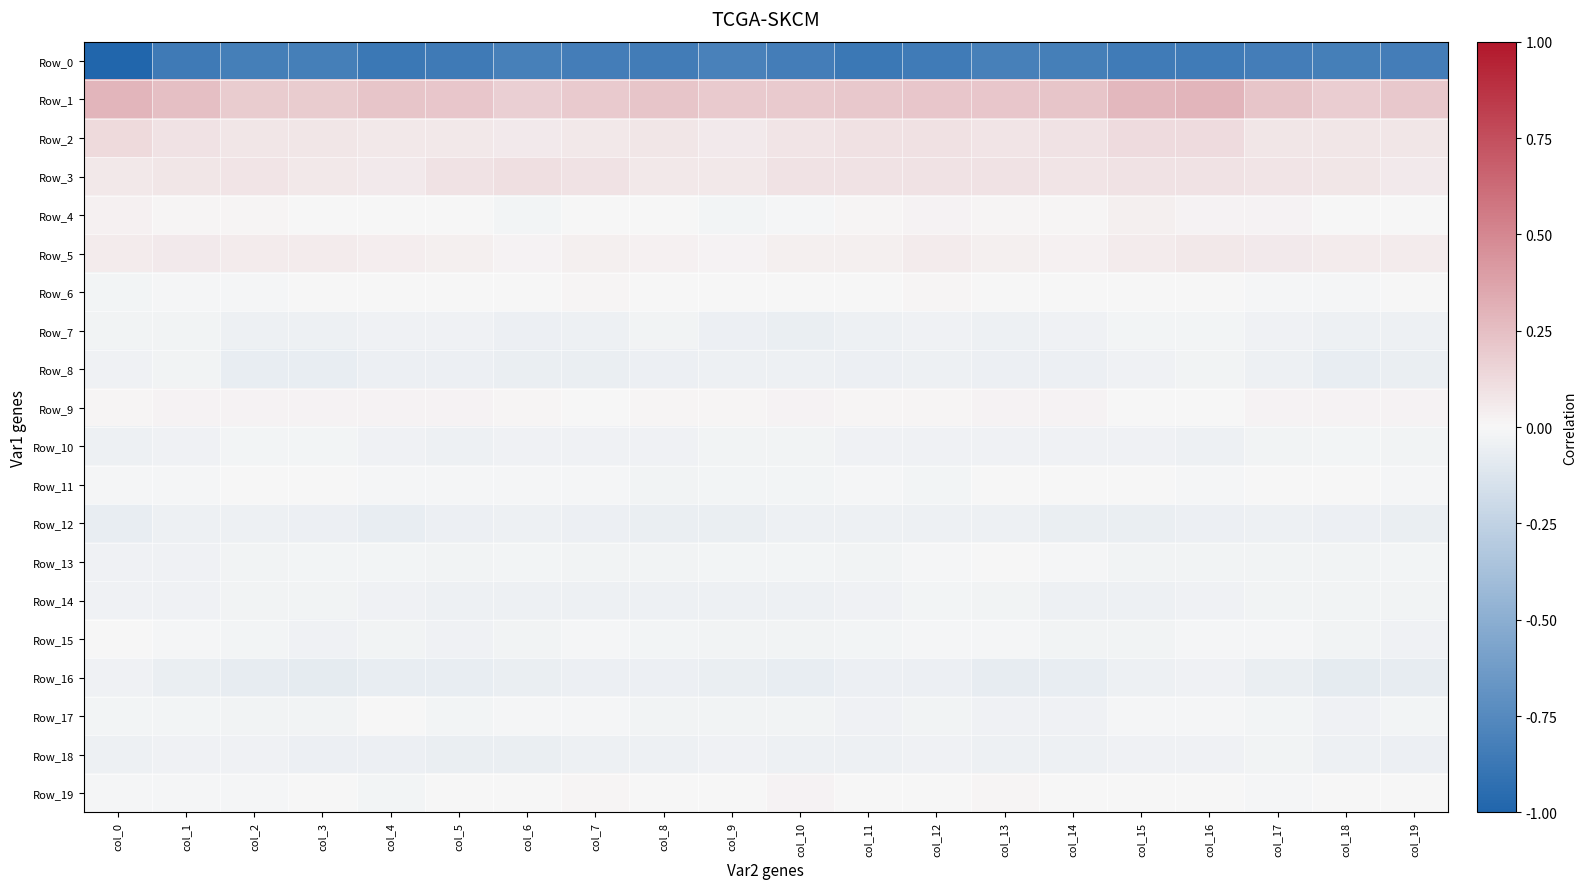

At which category is the sum across all series the highest?

col_16